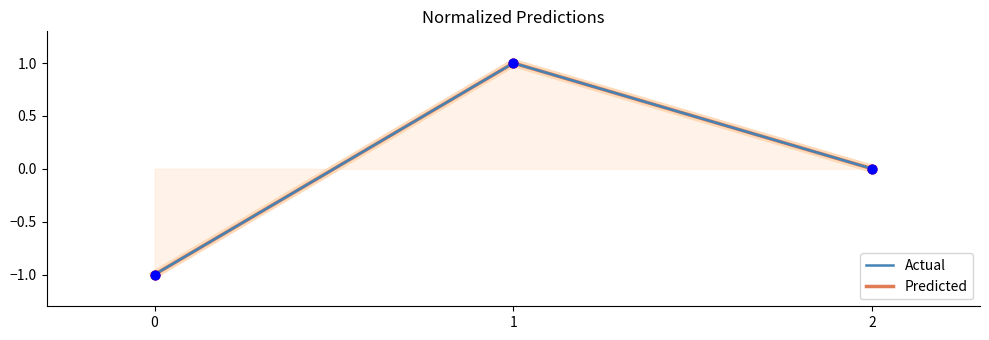

Which series has the largest total across all categories?

Predicted